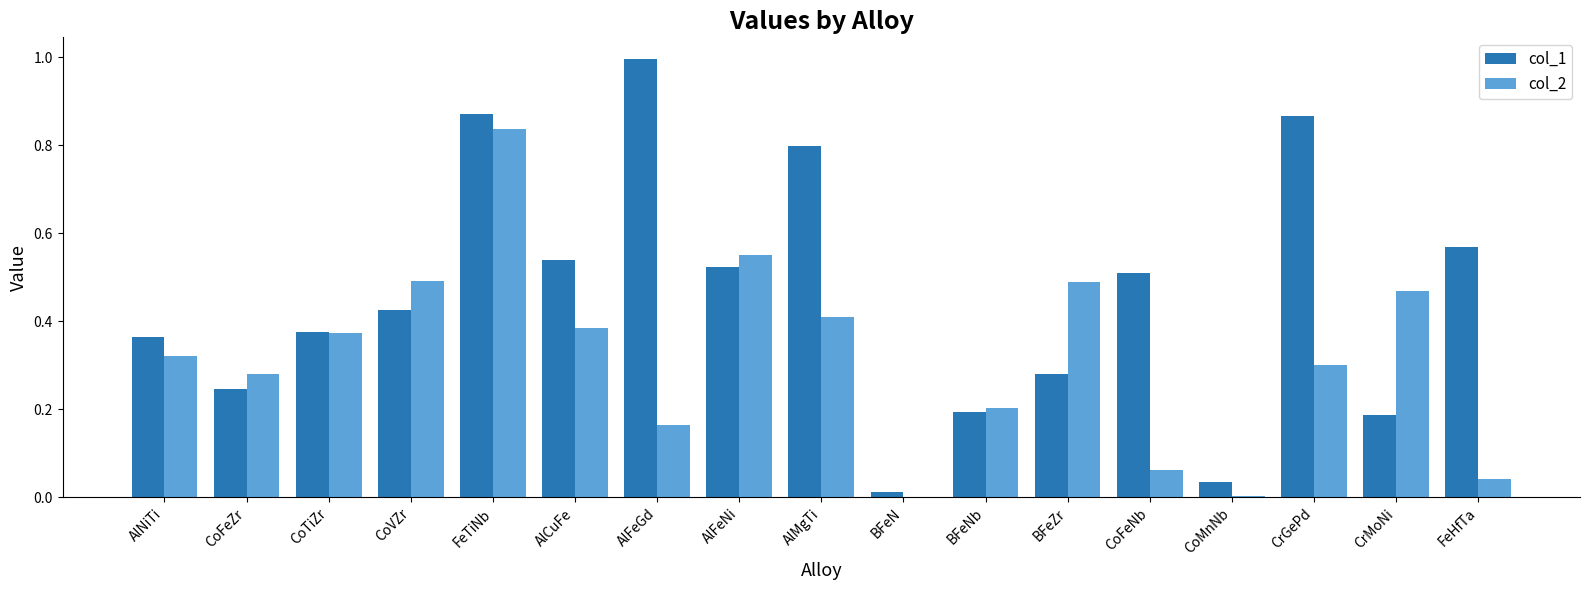

True or false: col_1 has a value of 0.3 at CrMoNi.

False